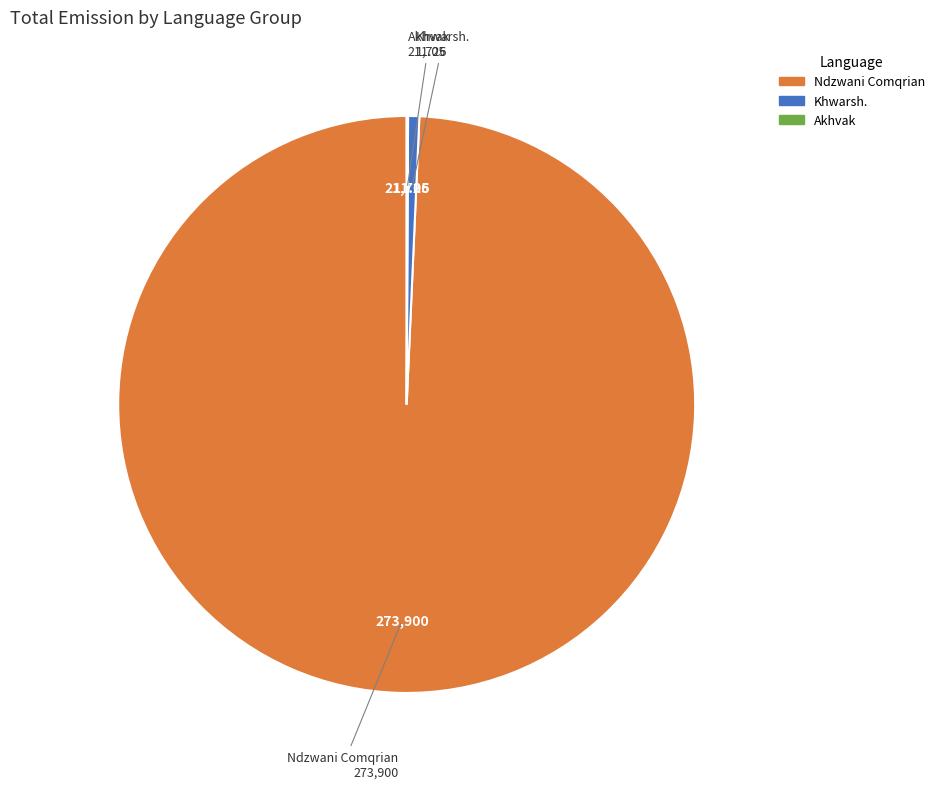

Which slice represents more than half of the pie?

Ndzwani Comqrian